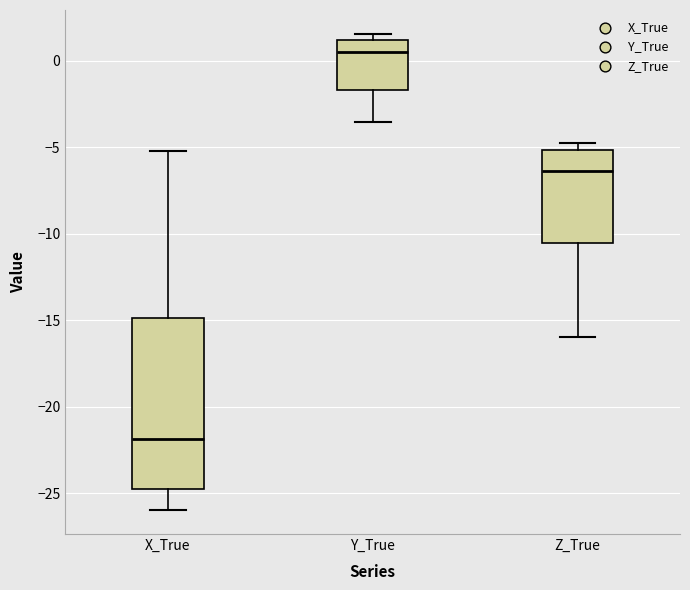

Which box has the highest median line?

Y_True